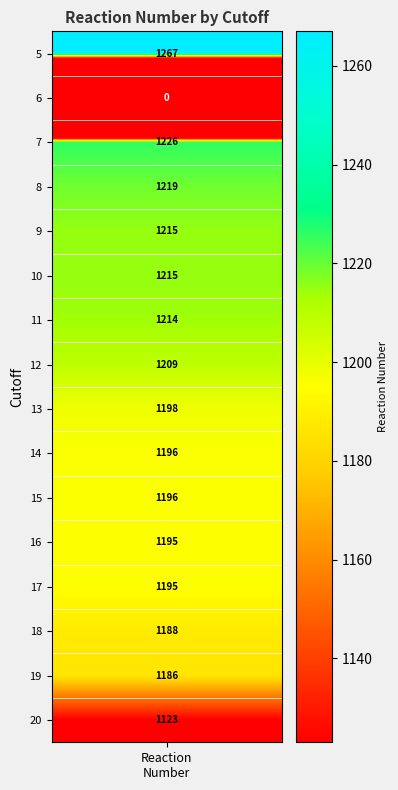

How many values are below 1198?

8